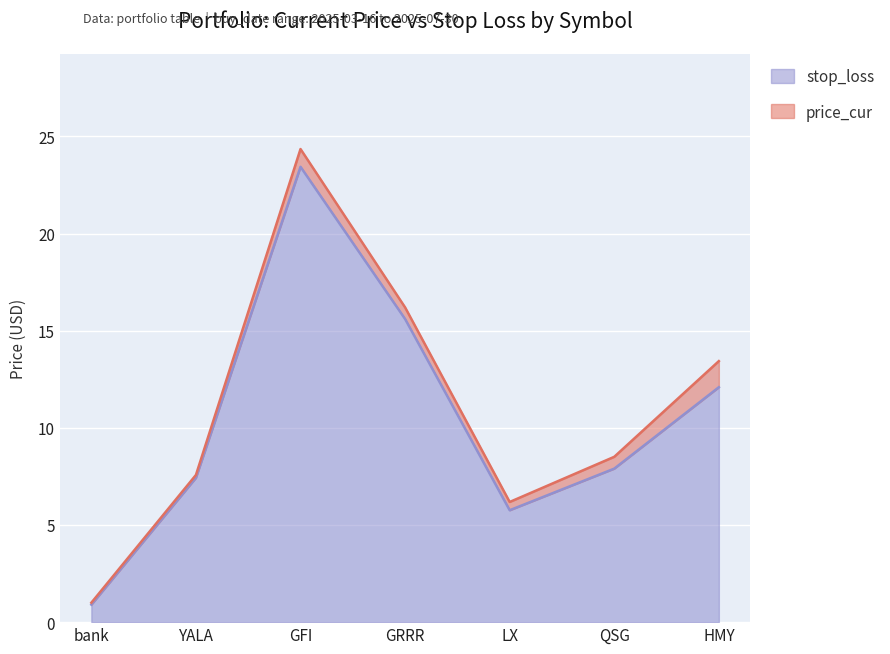

What is the difference between the maximum and minimum values in the price_cur series?

23.4